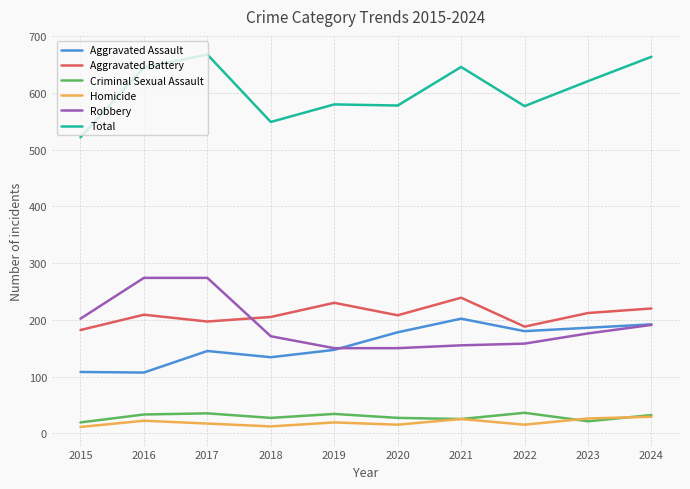

Does the chart display data point markers on the line(s)?

No